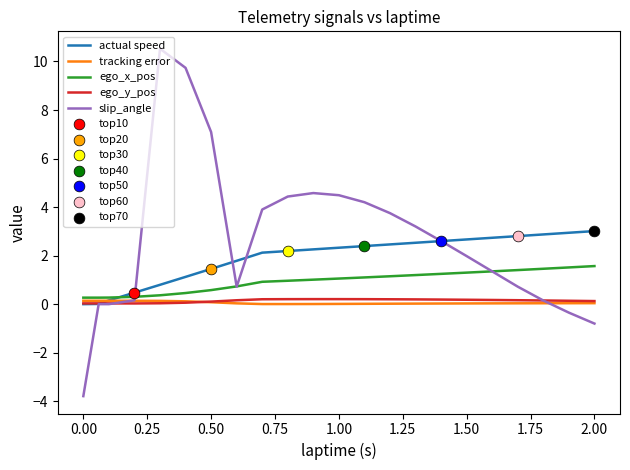

At how many categories does at least one series exceed 8?

2